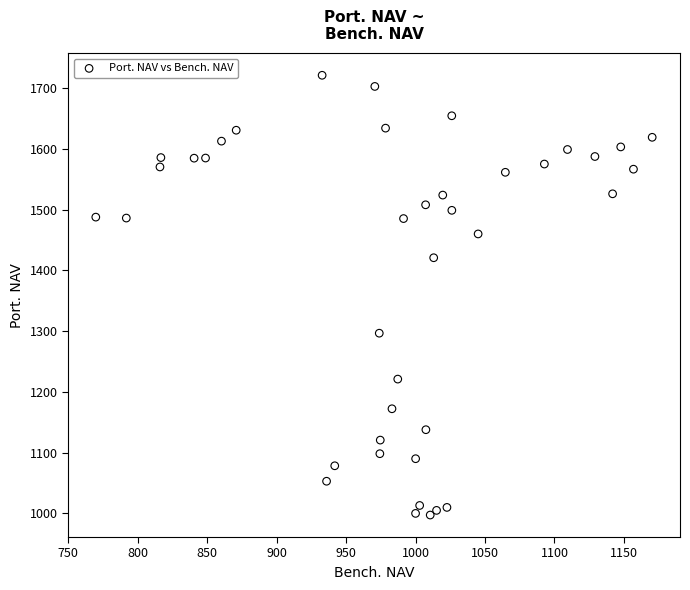

What is the range of X values (max minus min)?

400.5